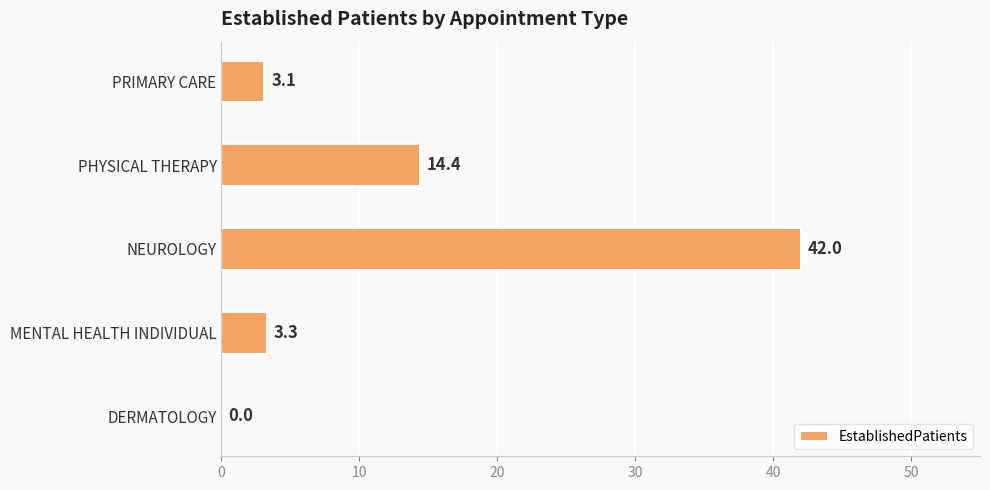

Reading bottom to top, extract all data points from this chart.

DERMATOLOGY=0.0	MENTAL HEALTH INDIVIDUAL=3.3	NEUROLOGY=42.0	PHYSICAL THERAPY=14.4	PRIMARY CARE=3.1